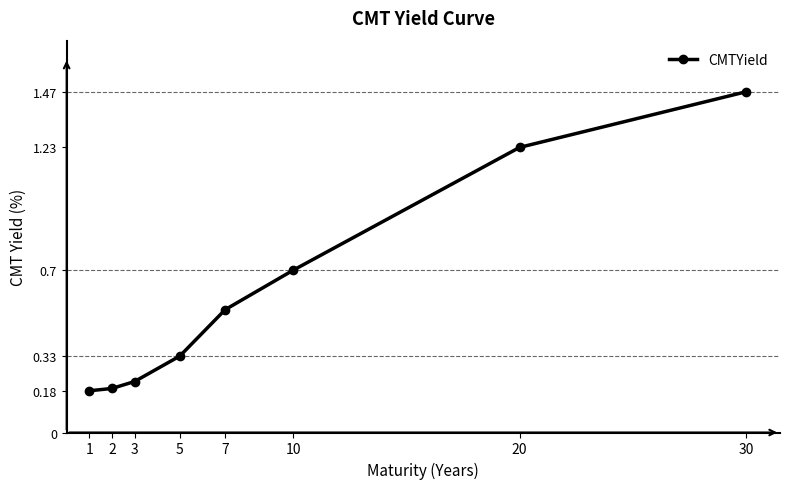

Count the values in the range 0 to 1.

6